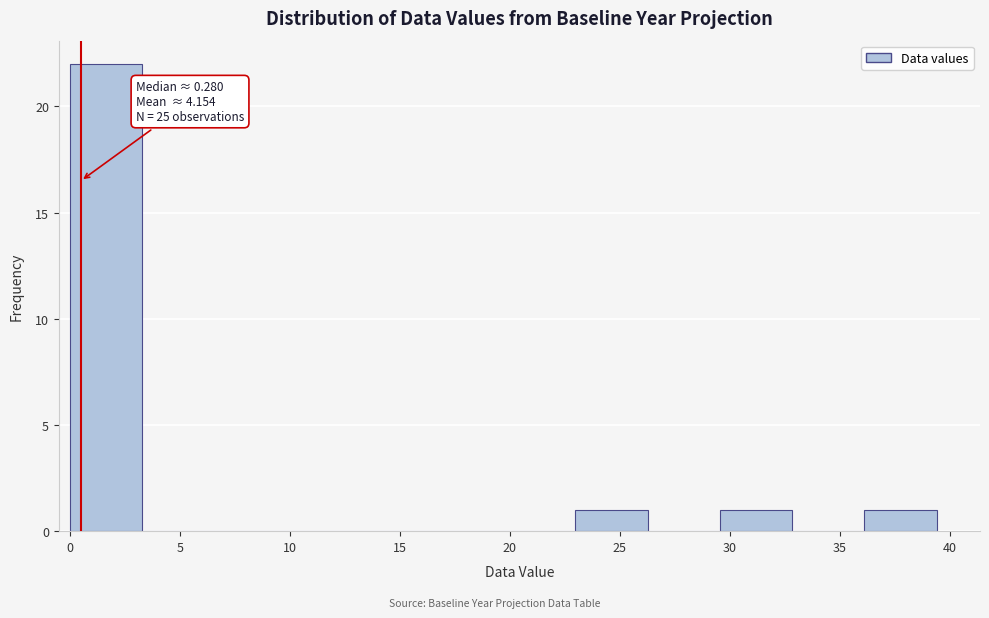

Which range on the x-axis has the tallest bar?

0.0 to 3.5